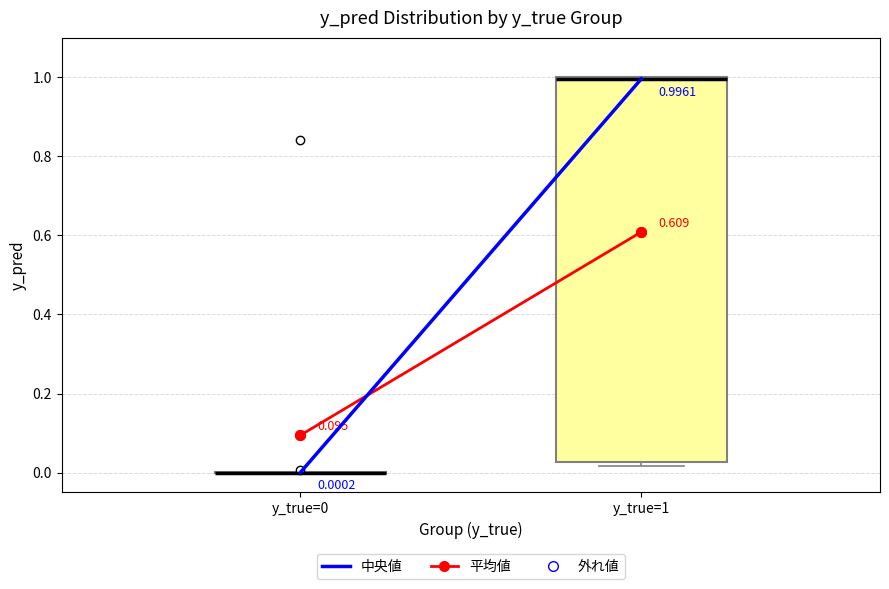

Comparing the boxes themselves (not the whiskers), which one is the tallest?

y_true=1